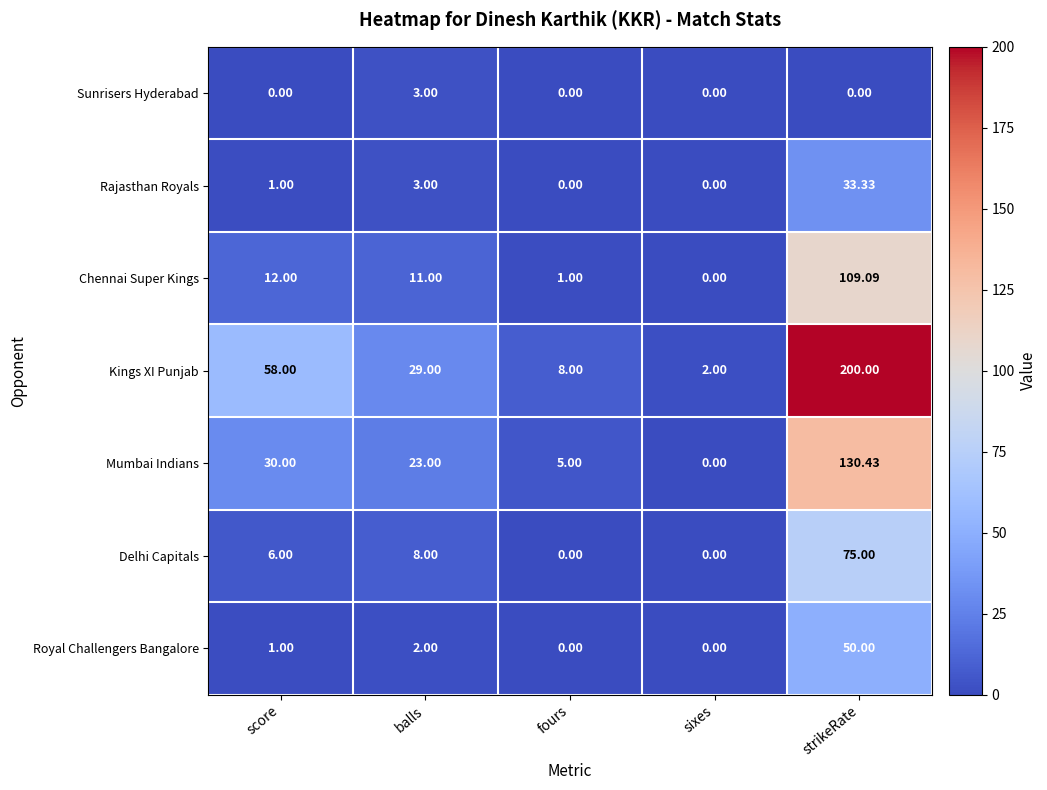

Where does the Mumbai Indians series first go above 23?

score